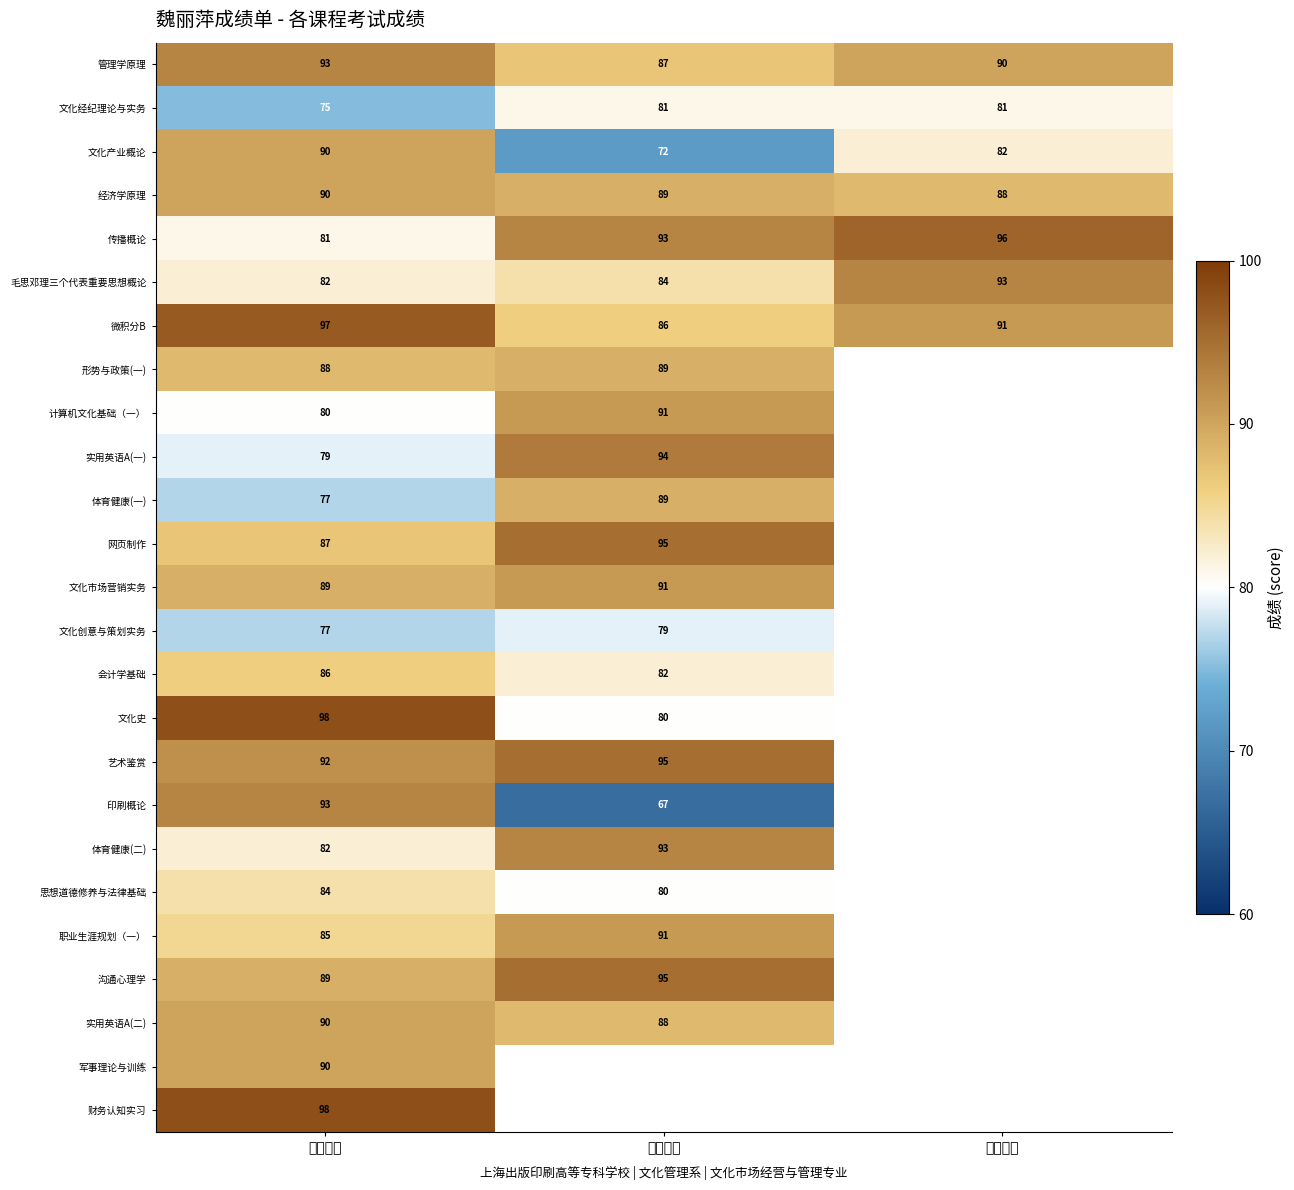

Which label corresponds to the smallest value in the chart?

第二学年